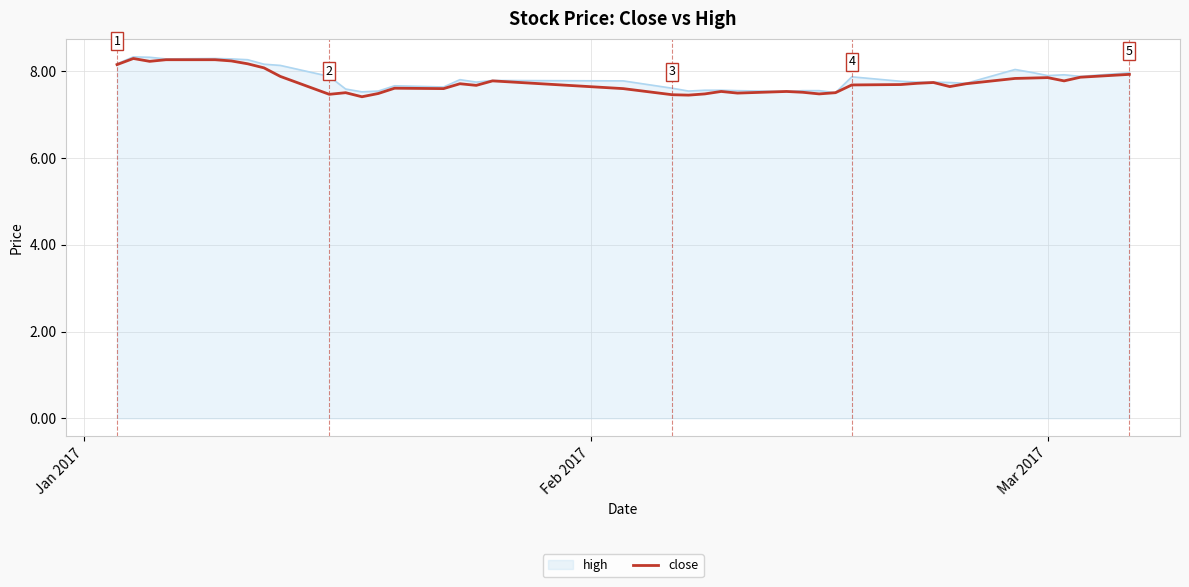

What is the minimum value for close?

7.4